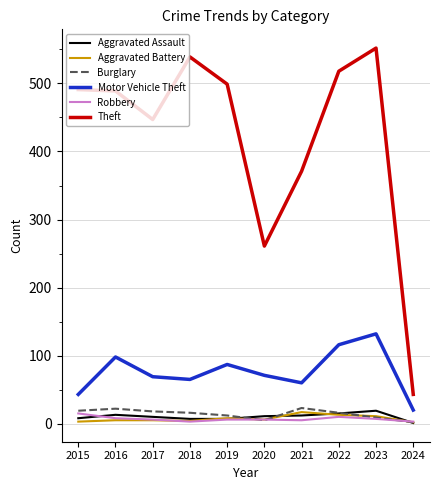

What is the total value across all series at 2018?

634